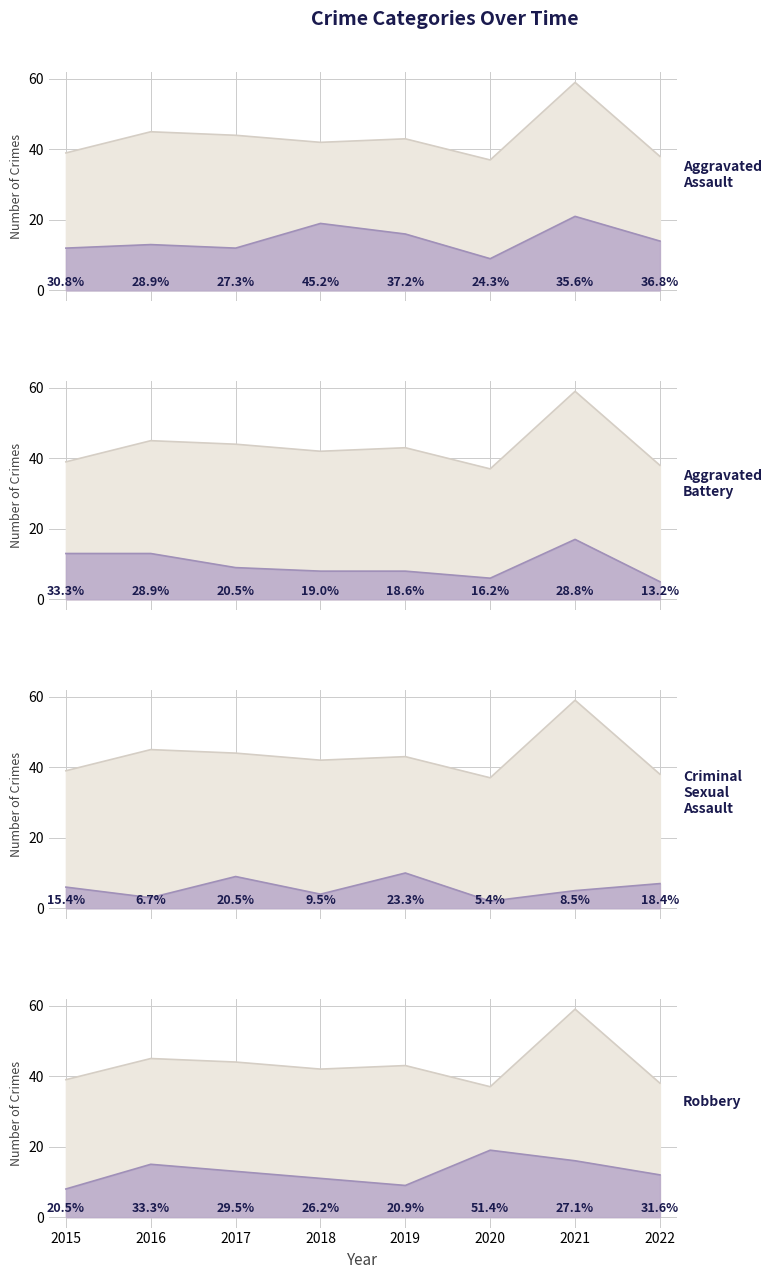

What is the sum of the Aggravated Battery values at 2020 and 2021?

23